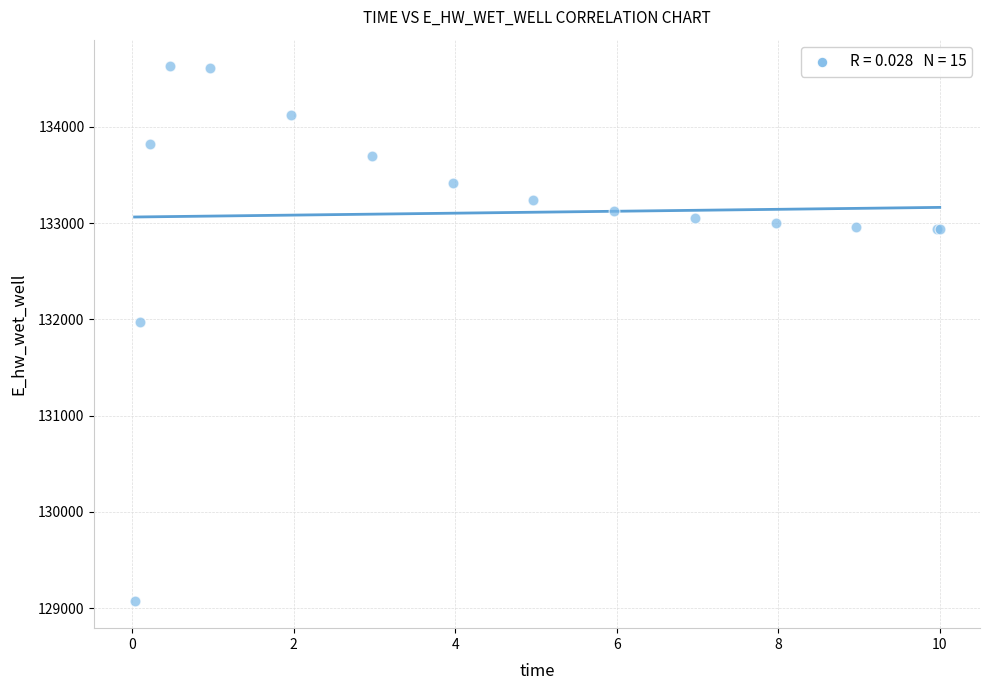

What Y value in the scatter plot is closest to 131849?

131970.0